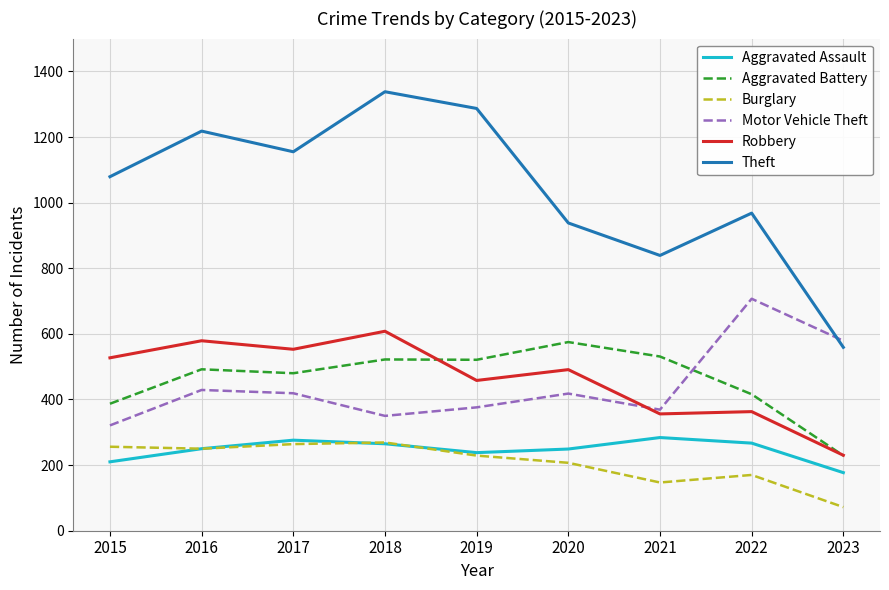

The value of Theft at 2015 is 1079. True or false?

True